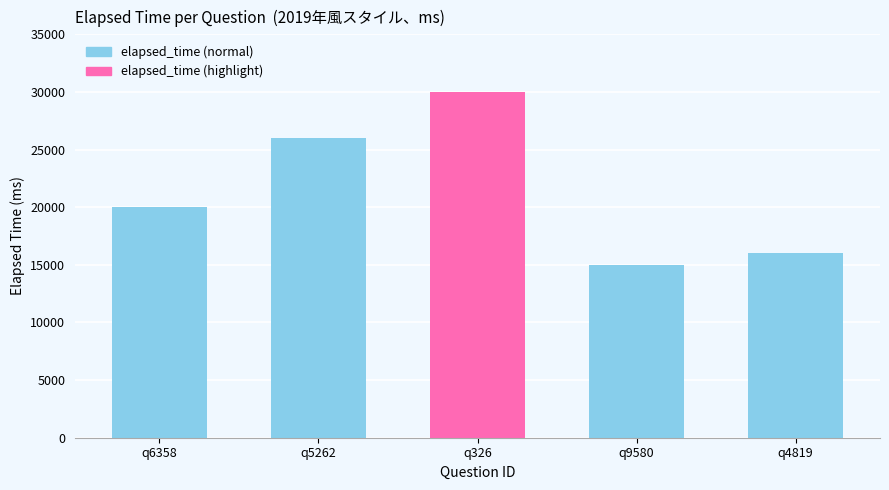

What is the label of the 2nd bar from the right?

q9580